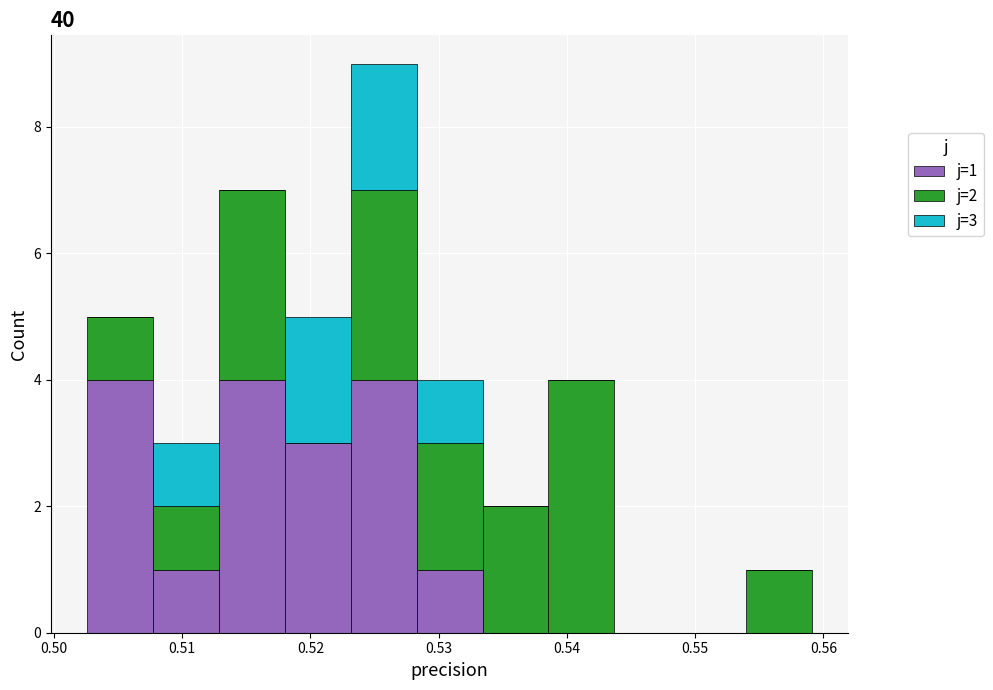

Which range on the x-axis has the tallest stacked bar (by total height)?

0.523 to 0.528